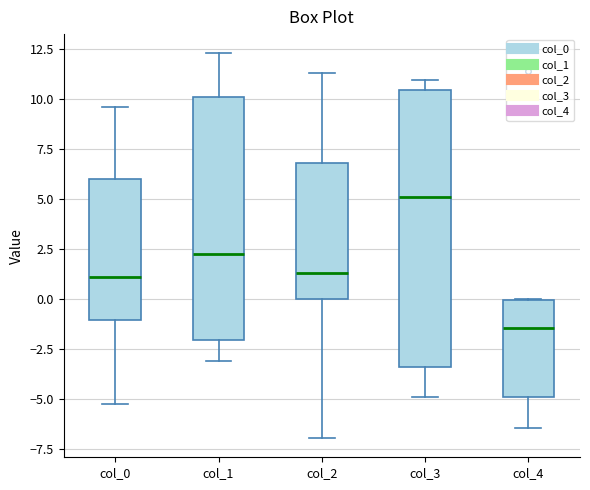

Reading left to right, transcribe this box plot: for each box, give where its median line is, the range the box spans, and where its two whiskers end, as read against the y-axis. The values are not printed on the chart, so give them approximately, as read against the axis.

col_0: median 1.0, box -1.0 to 6.0, whiskers -5.5 to 9.5
col_1: median 2.0, box -2.0 to 10.0, whiskers -3.0 to 12.5
col_2: median 1.5, box 0.0 to 7.0, whiskers -7.0 to 11.5
col_3: median 5.0, box -3.5 to 10.5, whiskers -5.0 to 11.0
col_4: median -1.5, box -5.0 to 0.0, whiskers -6.5 to 0.0